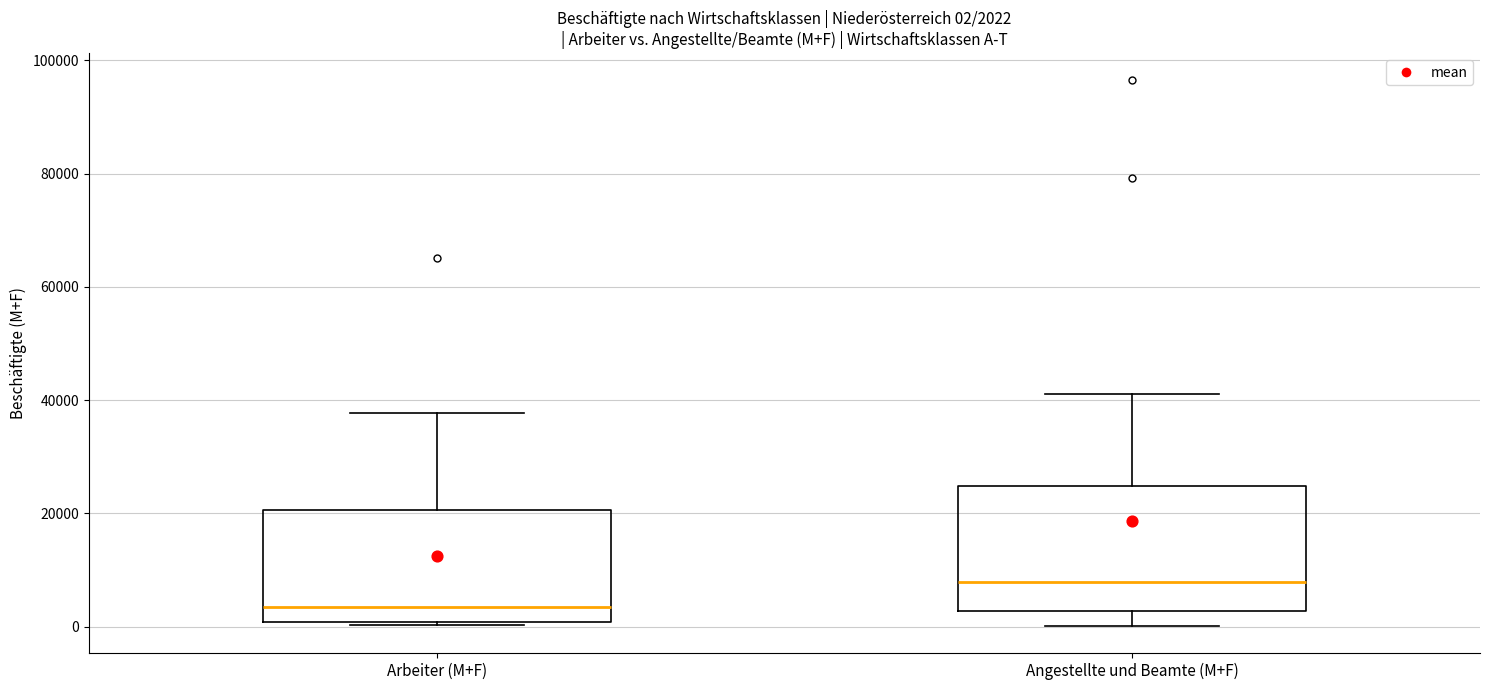

Which box has the lowest median line?

Arbeiter (M+F)